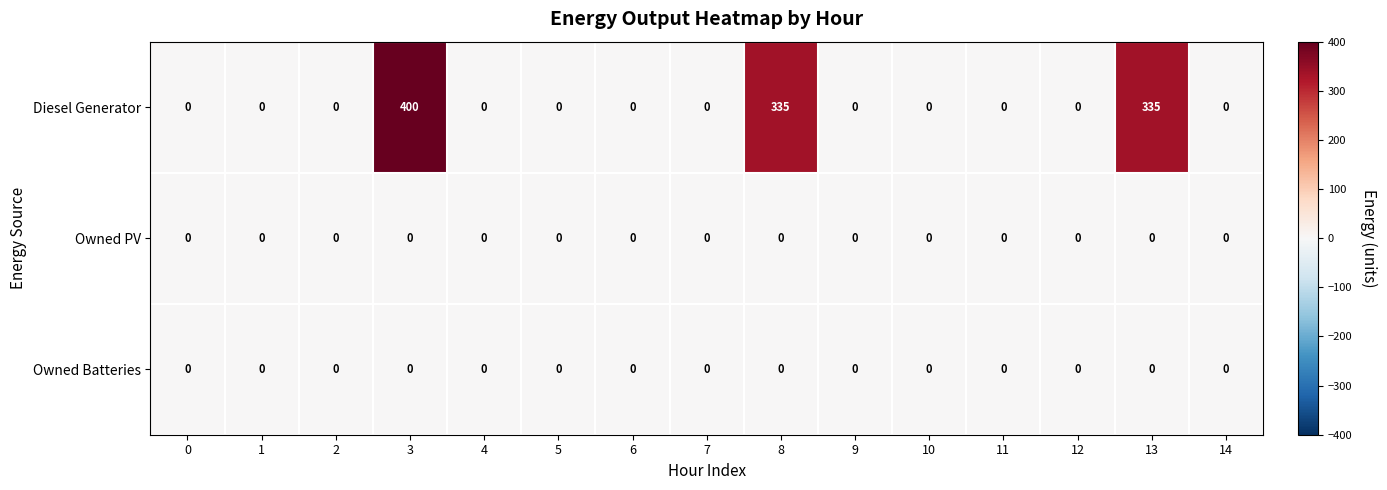

What is the spread (max minus min) of values at 3?

400